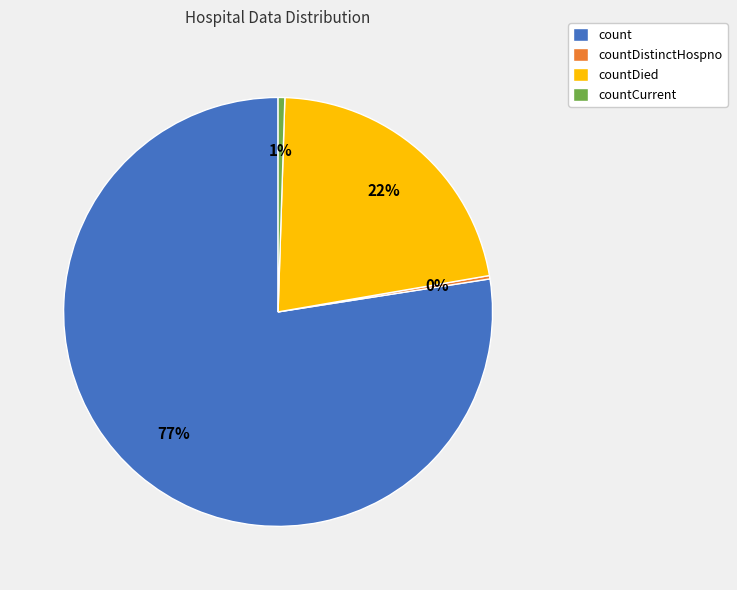

To the nearest percent, what portion does count represent?

77%